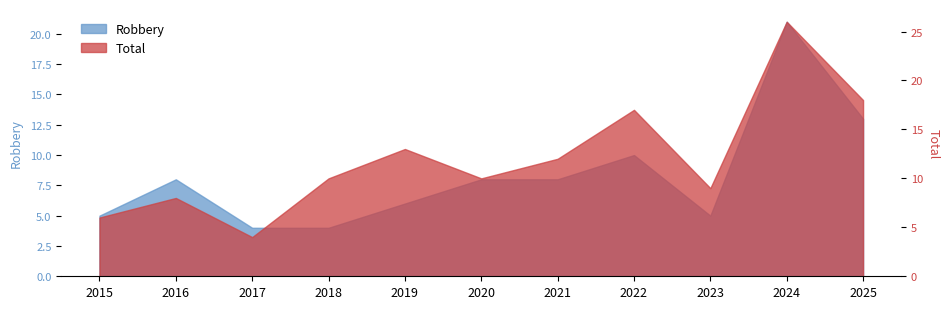

What is the sum of the Total values at 2016 and 2023?

17